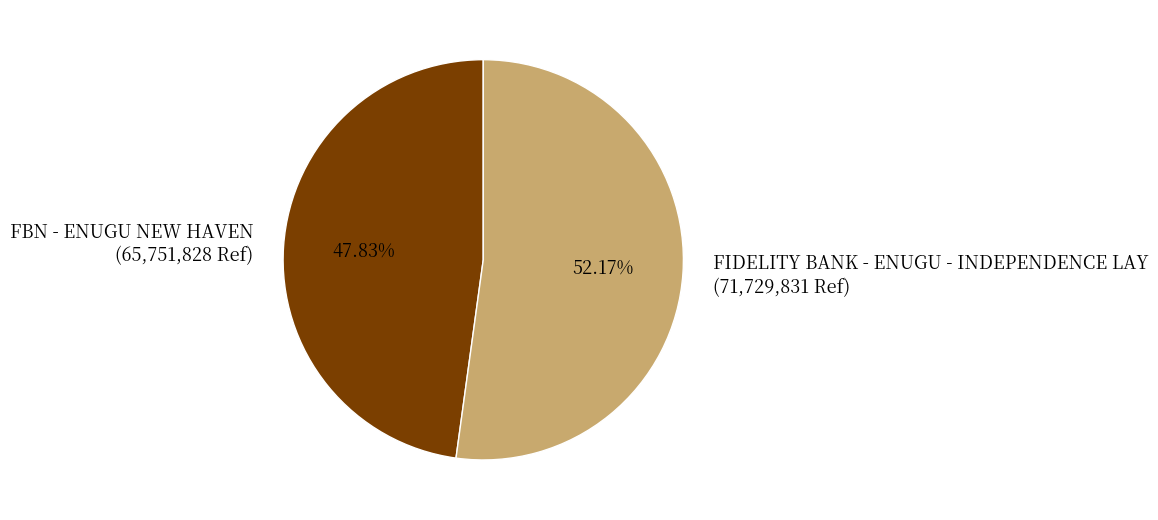

Combined, what portion of the pie is FIDELITY BANK - ENUGU - INDEPENDENCE LAY and FBN - ENUGU NEW HAVEN?

100.0%